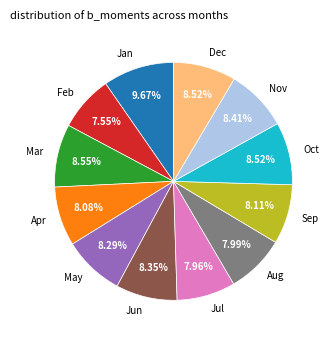

Which slice is the largest?

Jan